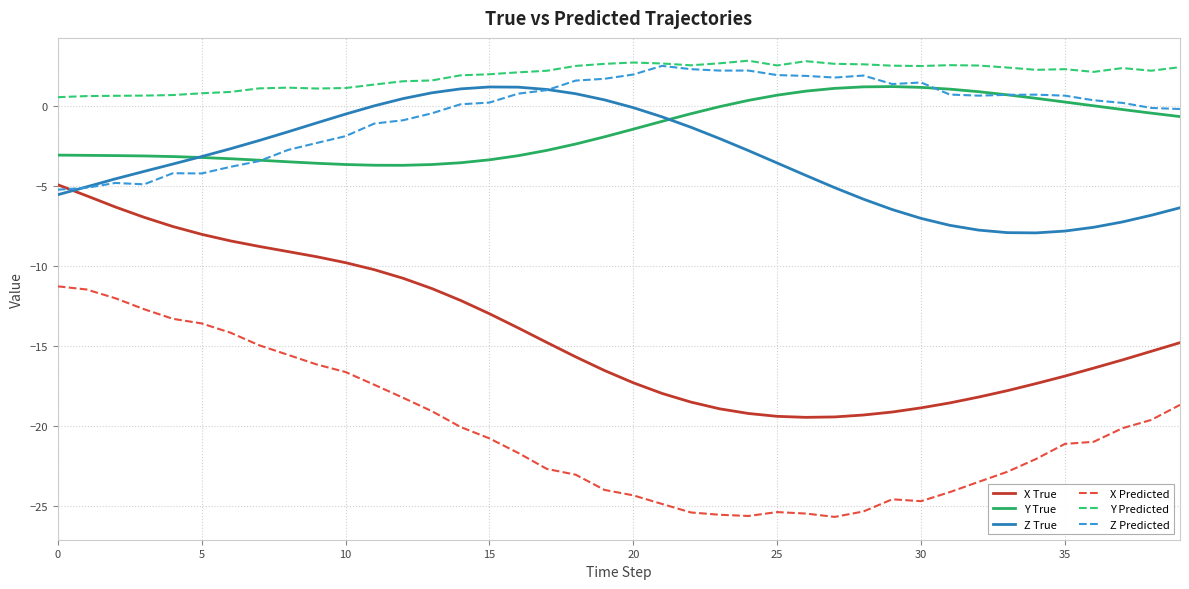

True or false: X True and Y Predicted intersect in this chart.

False